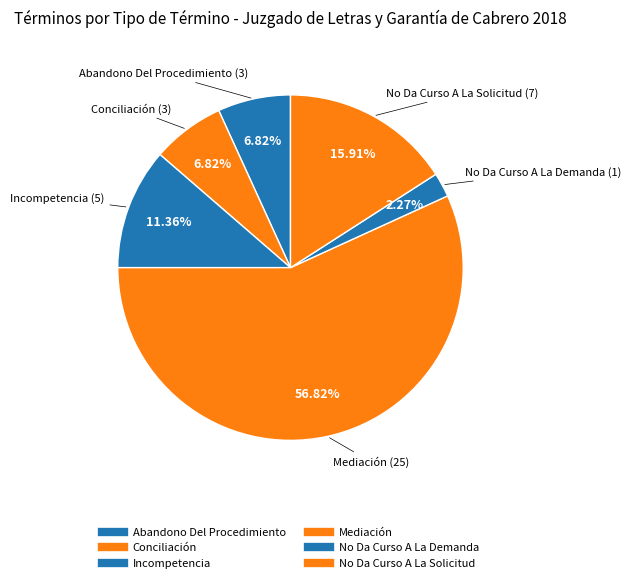

What is the change in value from Abandono Del Procedimiento to Incompetencia?

+2